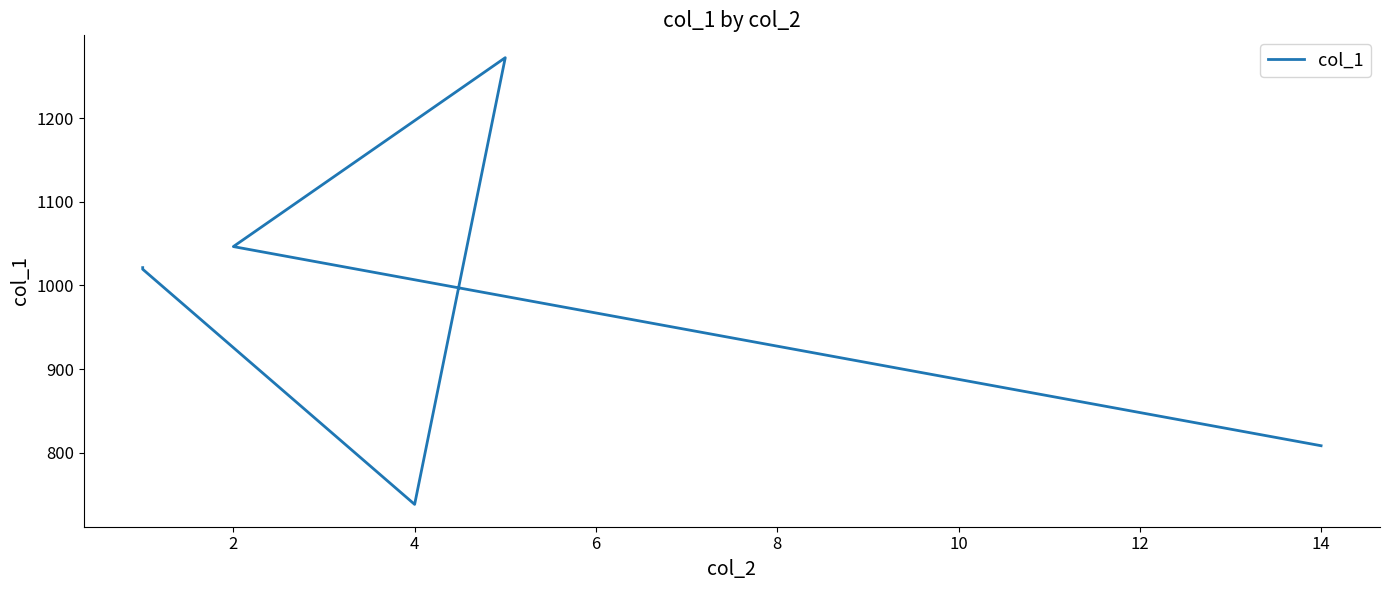

What is the difference between the maximum and minimum values?

534.3